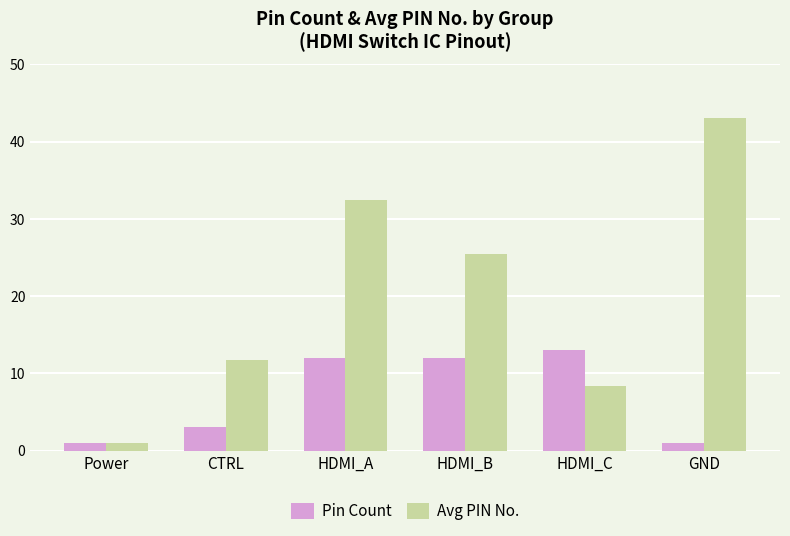

List the series in order of their peak value, highest first.

Avg PIN No., Pin Count